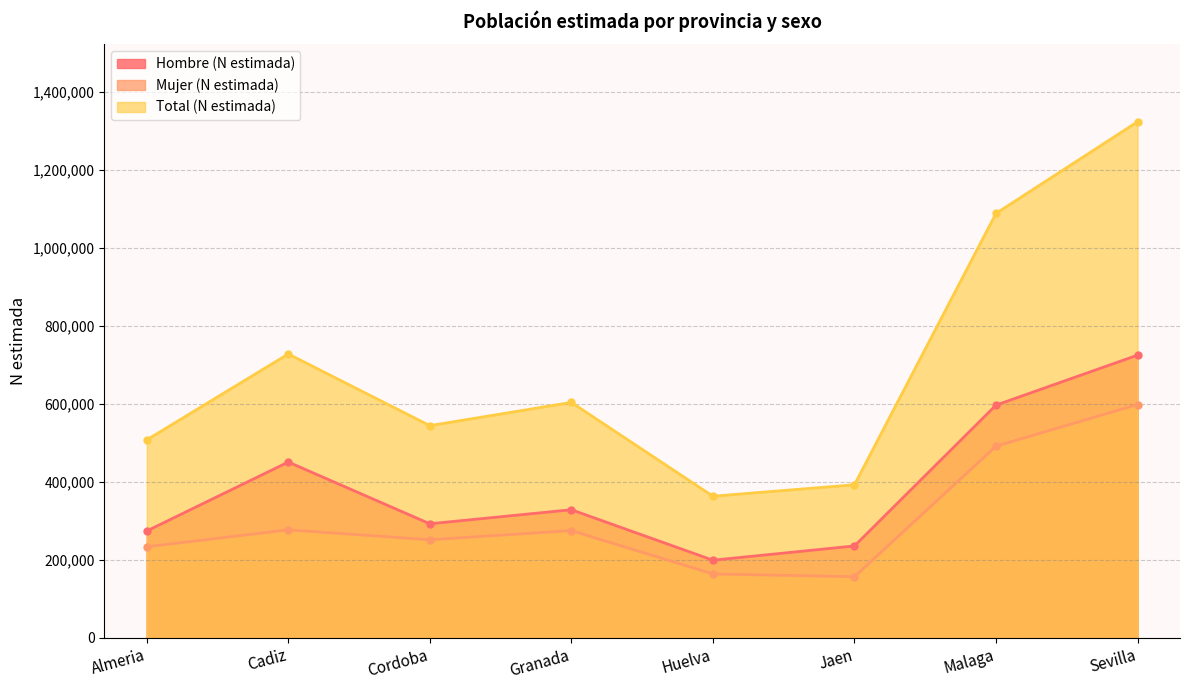

Which series has the widest spread of values?

Total (N estimada)